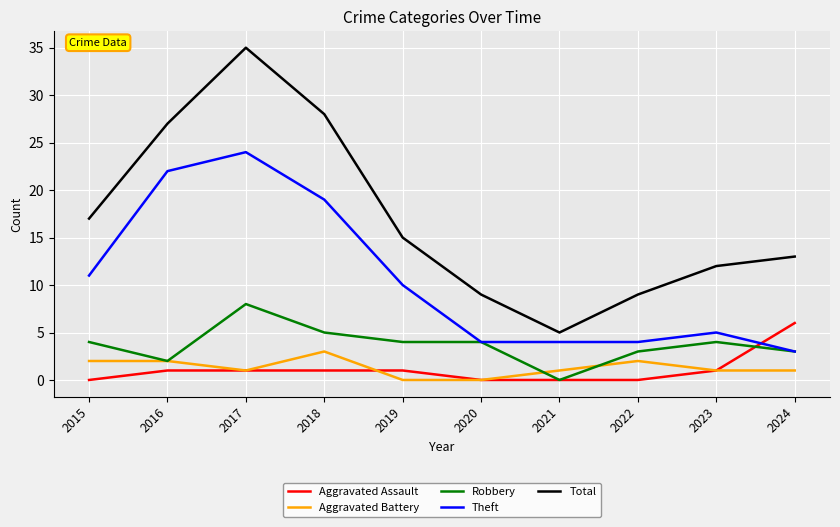

Is the value of Total at 2017 greater than the value of Aggravated Assault at 2024?

Yes